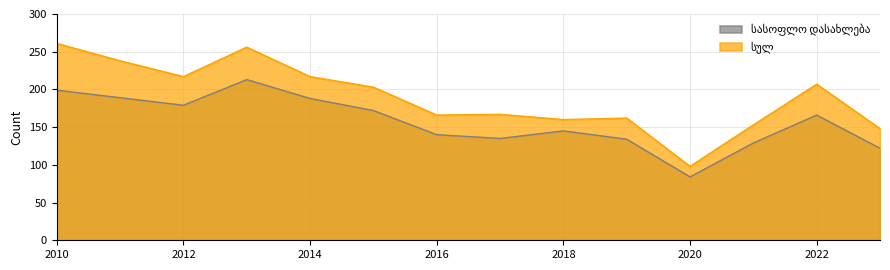

How many values in the სულ series exceed 203?

6